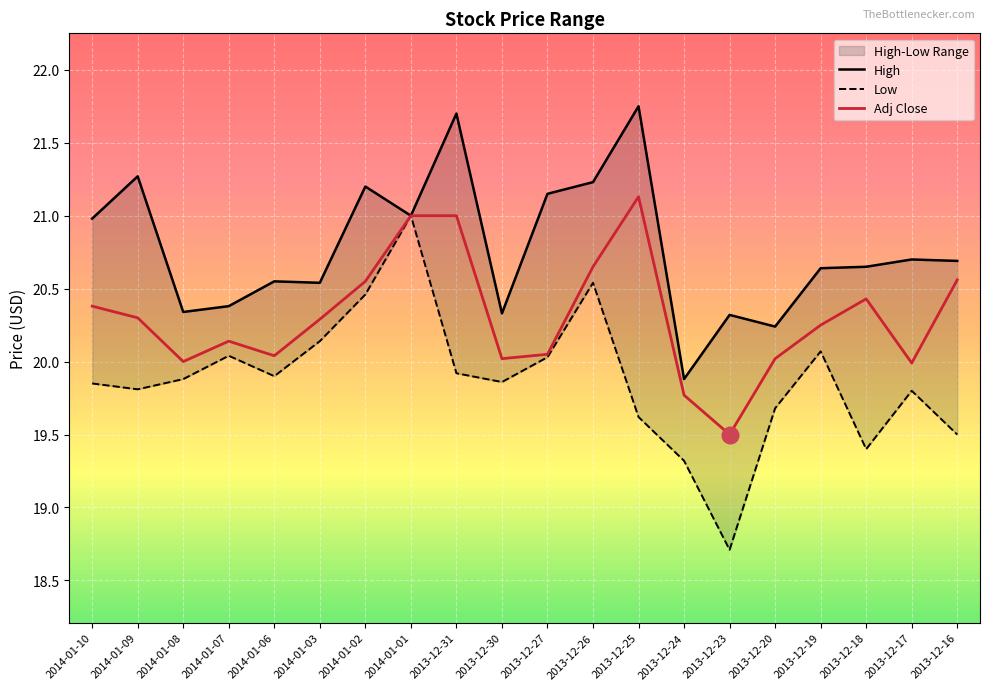

What is the smallest value displayed?

18.7